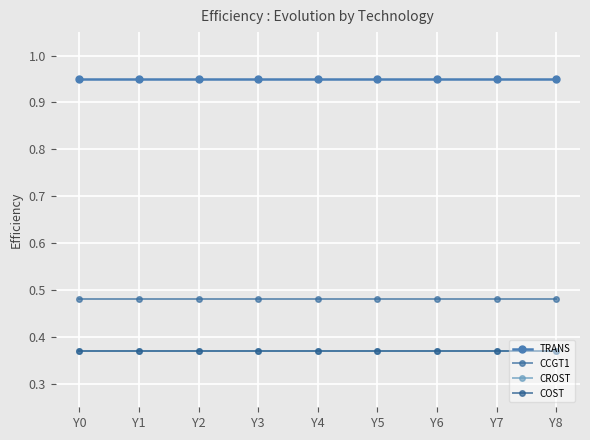

At which label is CROST closest to 0?

Y0